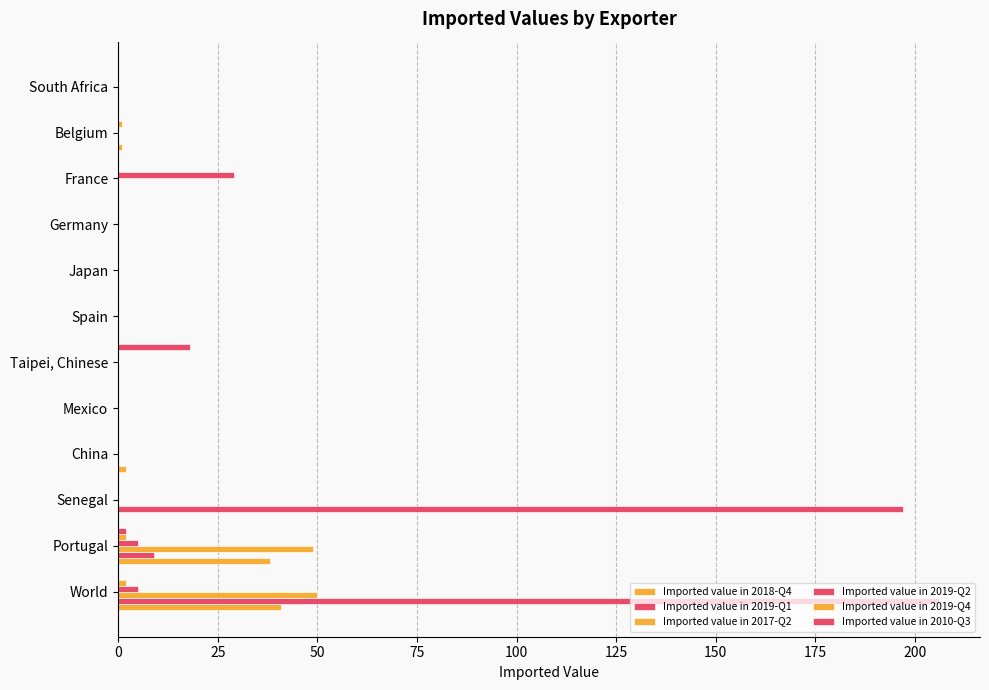

What is the sum of all Imported value in 2019-Q1 values?

412